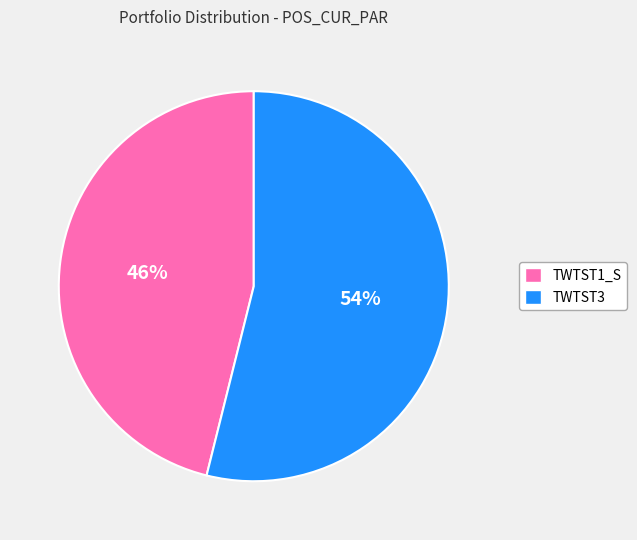

How many segments does this pie chart have?

2